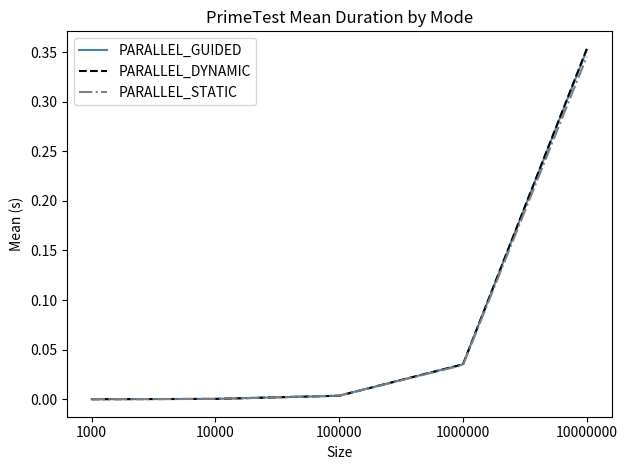

At which category is the sum across all series the highest?

10000000